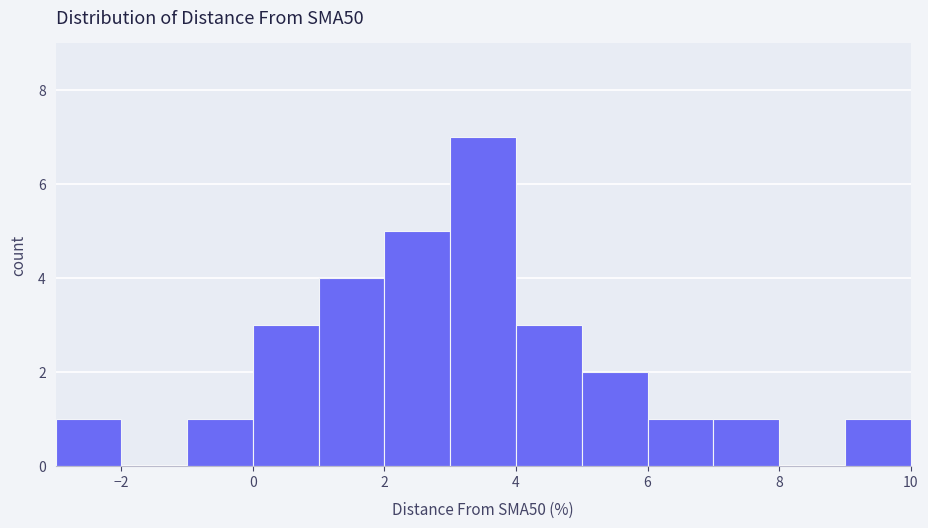

What is the height of the bar covering -1 to 0 on the x-axis? The values are not printed on the chart, so give them approximately, as read against the axis.

1